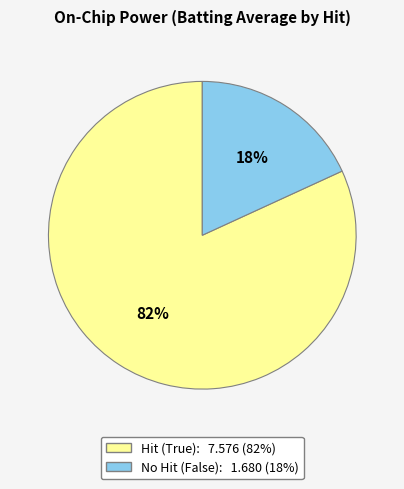

Count the number of slices in the pie.

2